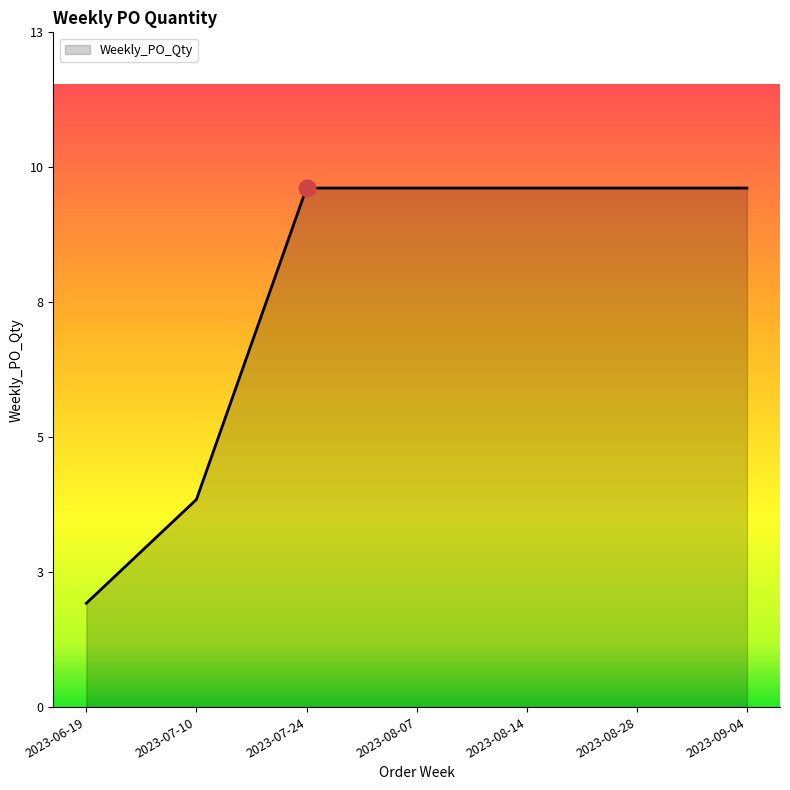

Approximately how many times larger is the value at 2023-09-04 compared to 2023-07-10?

2.5